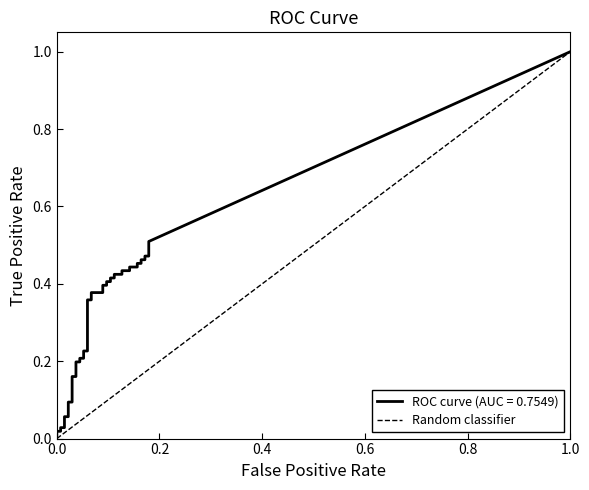

Count the values in the range 0 to 1.

2